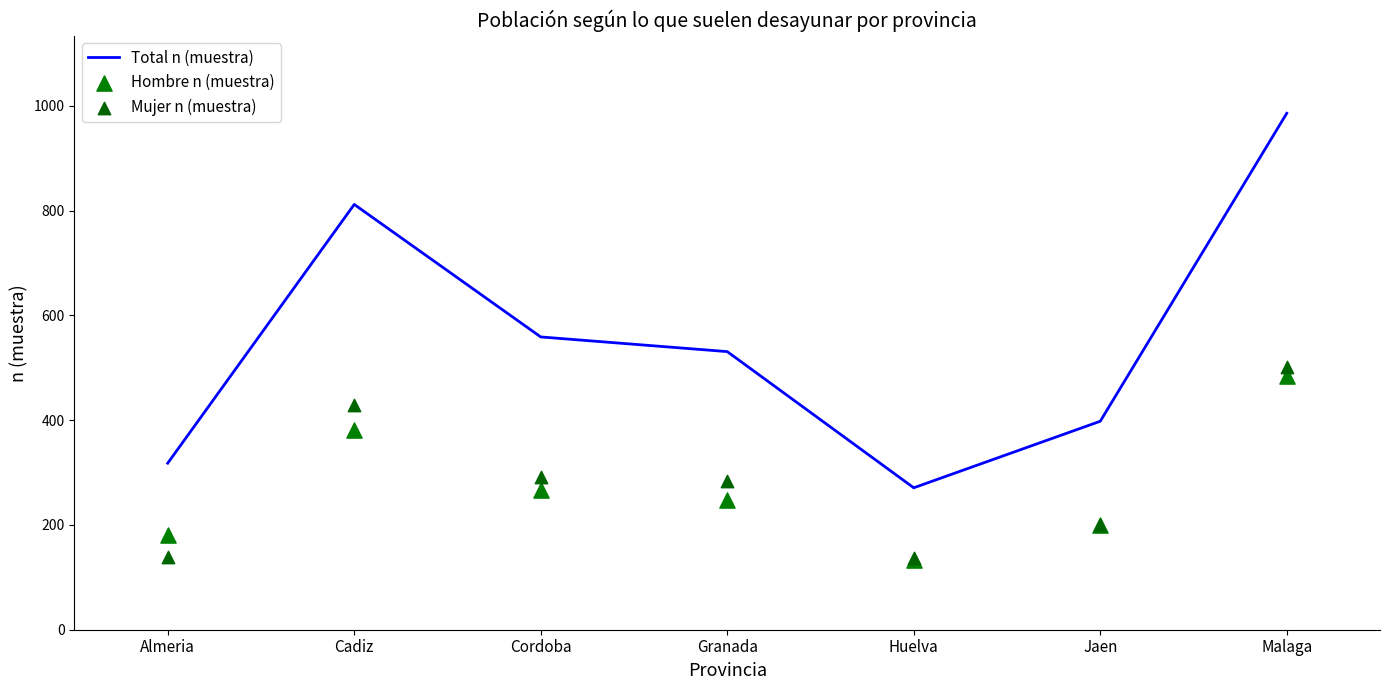

What is the total value across all series at Cordoba?

1118